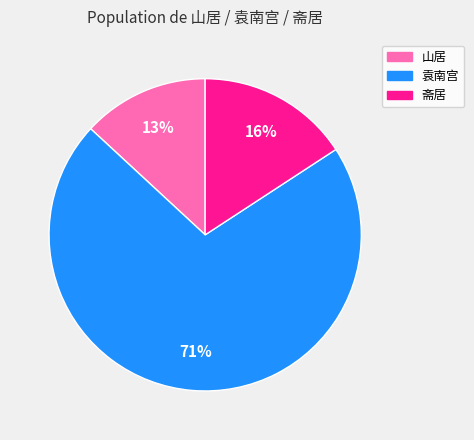

To the nearest percent, what is the difference between the largest and smallest slice percentages?

58%